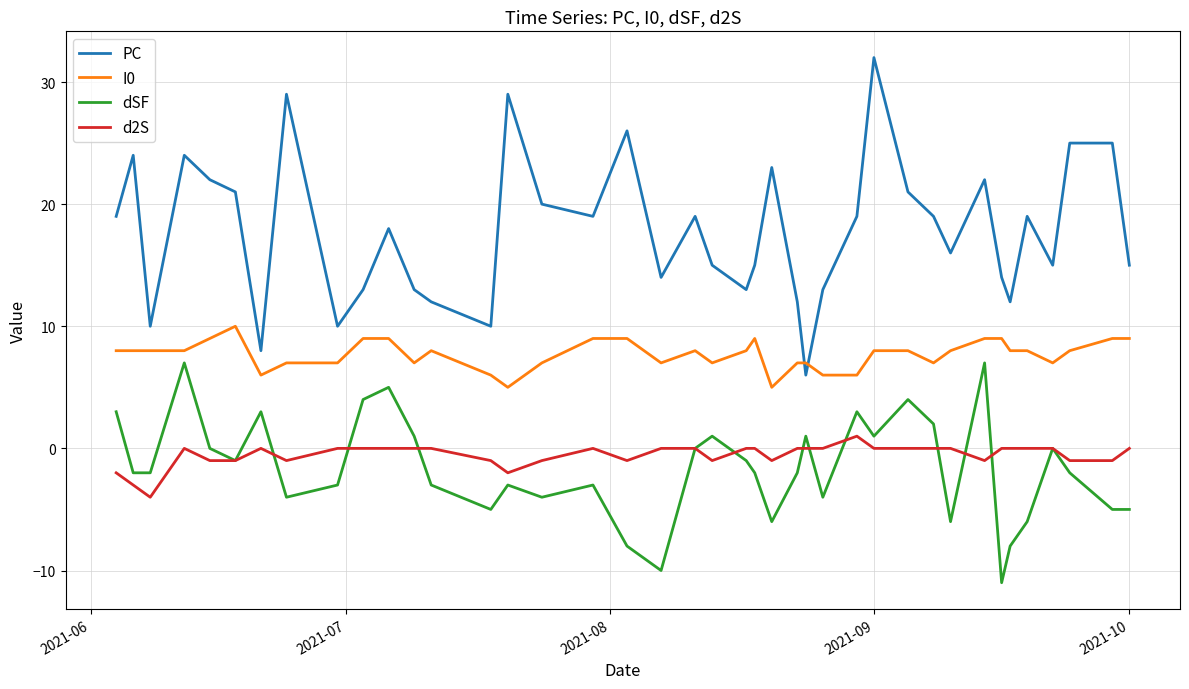

True or false: PC and dSF cross at least once.

False